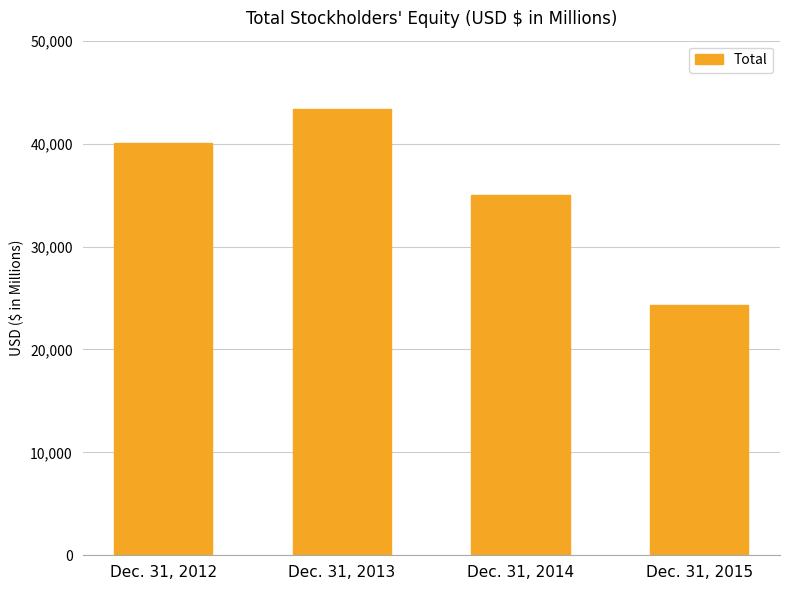

Reading left to right, list all the values displayed in this chart.

Dec. 31, 2012=40048	Dec. 31, 2013=43372	Dec. 31, 2014=34959	Dec. 31, 2015=24350